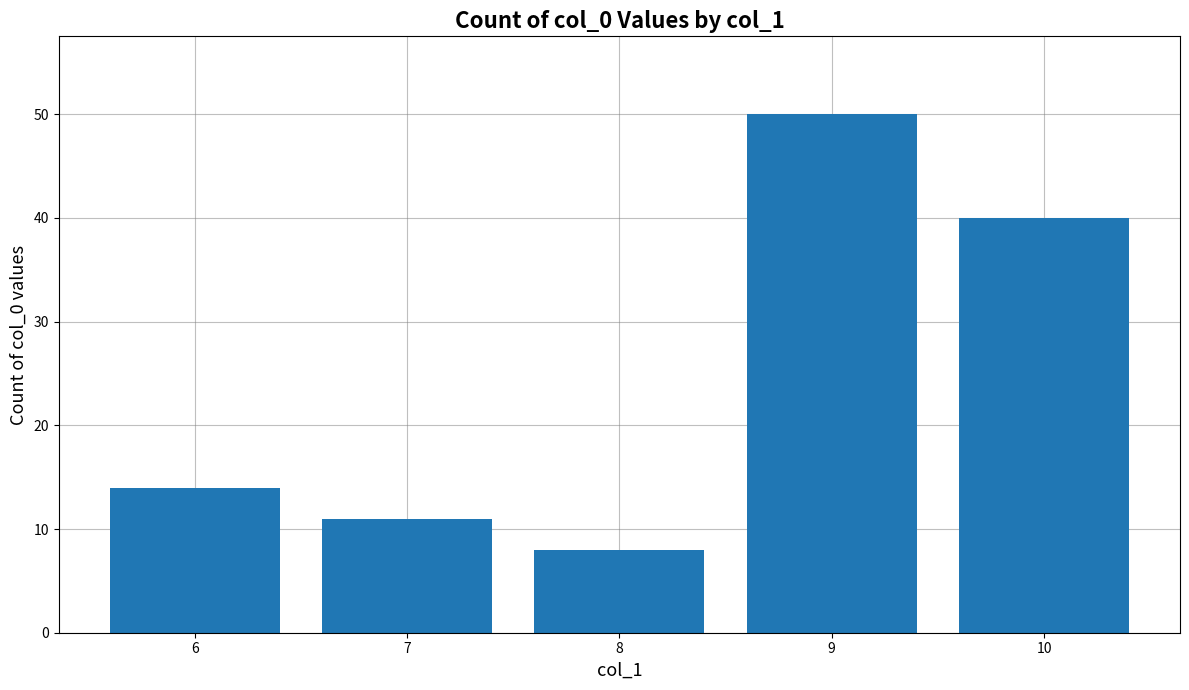

What is the change in value from 7 to 9?

+39